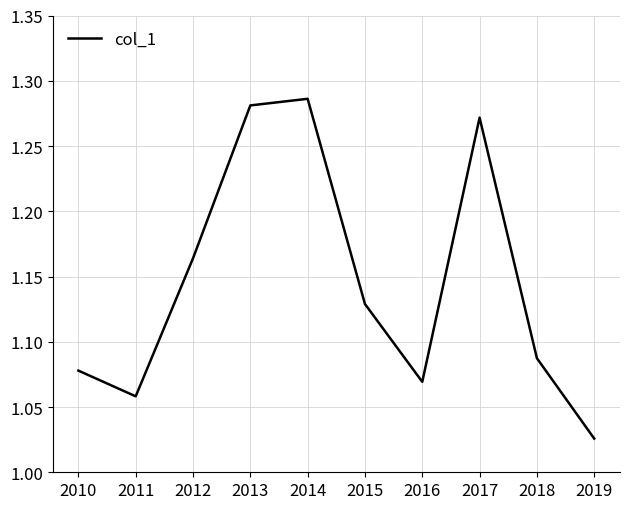

The value at 2018 is 0.6. True or false?

False